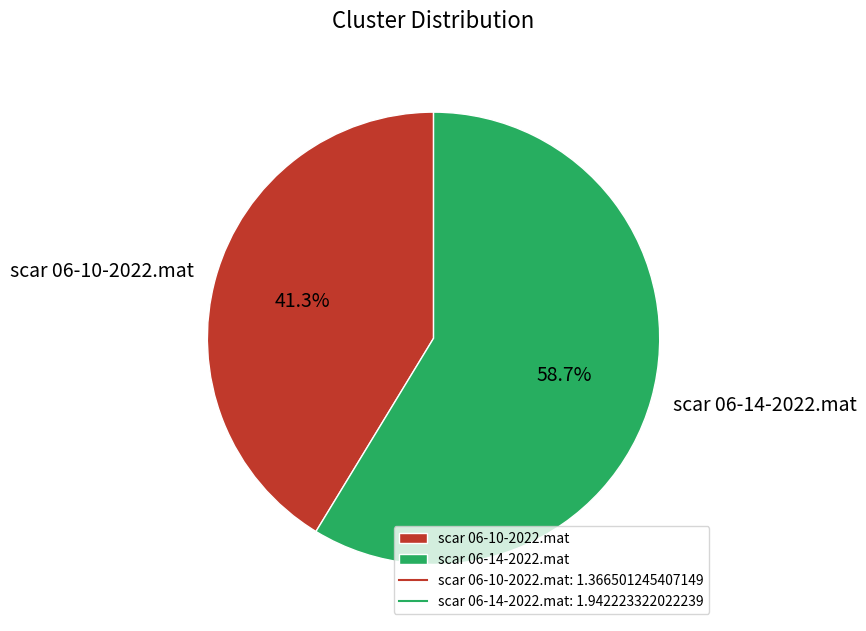

Does any single category account for the majority?

Yes